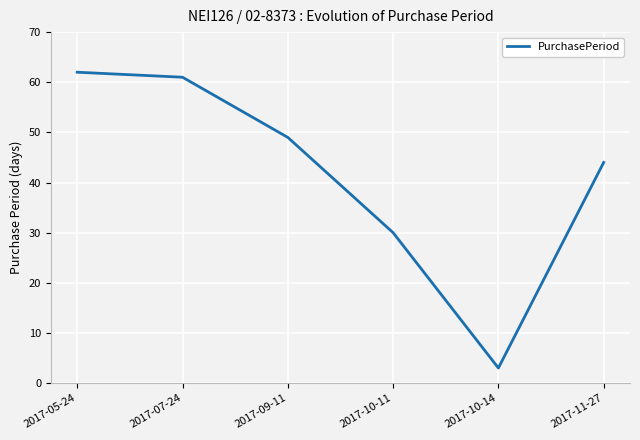

Does the chart have visible grid lines?

Yes